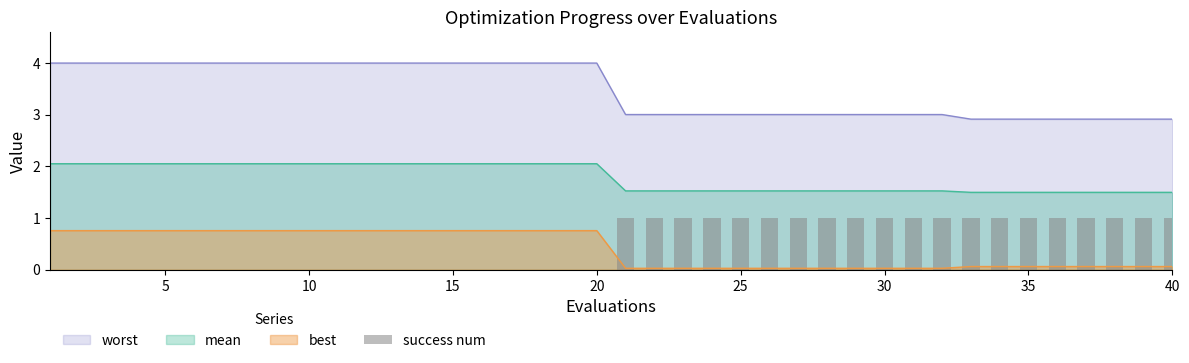

How many values are below 1?

20